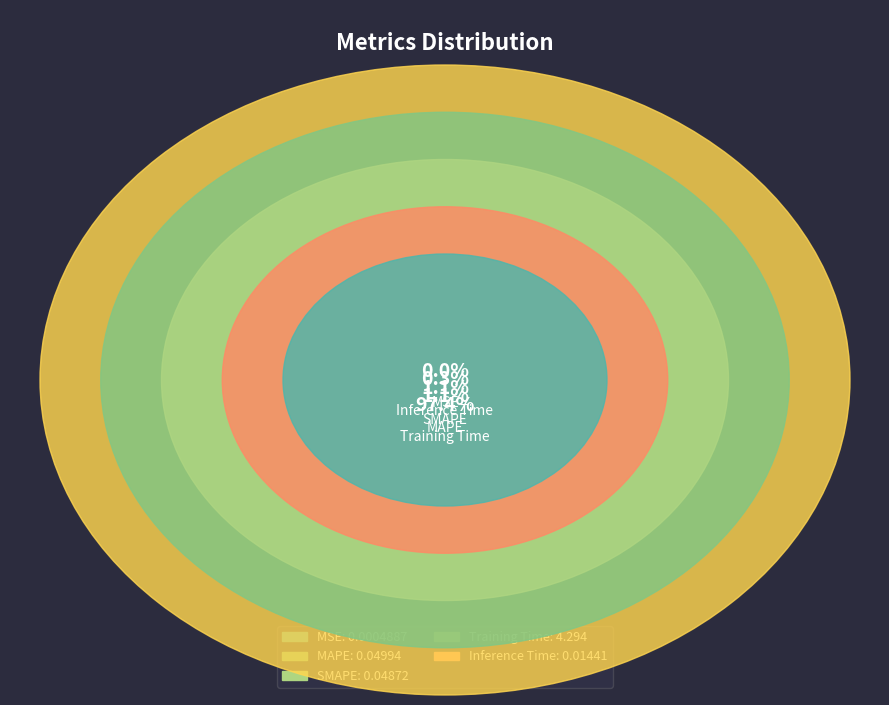

Is there any slice that represents more than half of the pie?

Yes